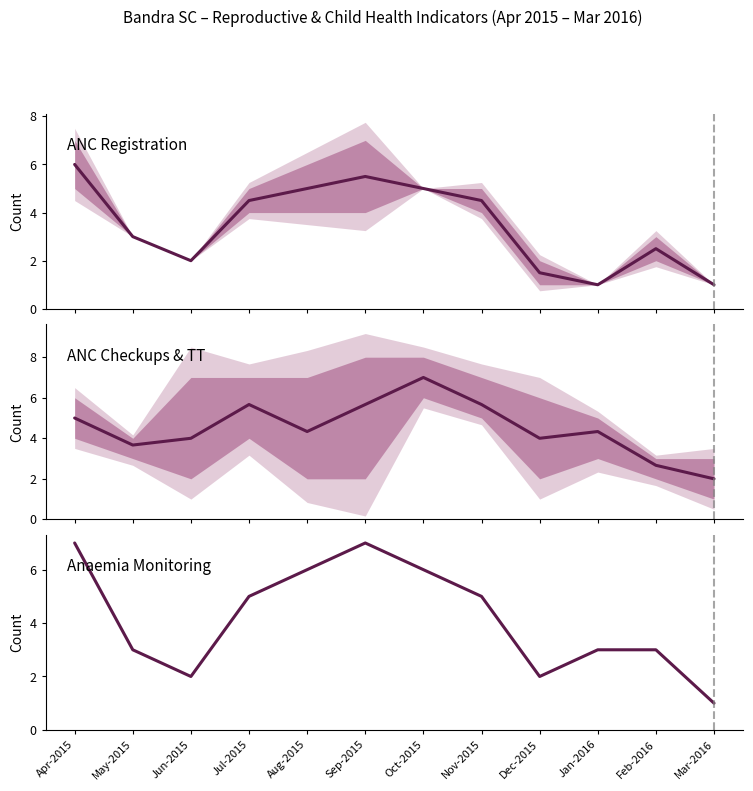

True or false: Anaemia Monitoring and ANC Registration cross at least once.

False